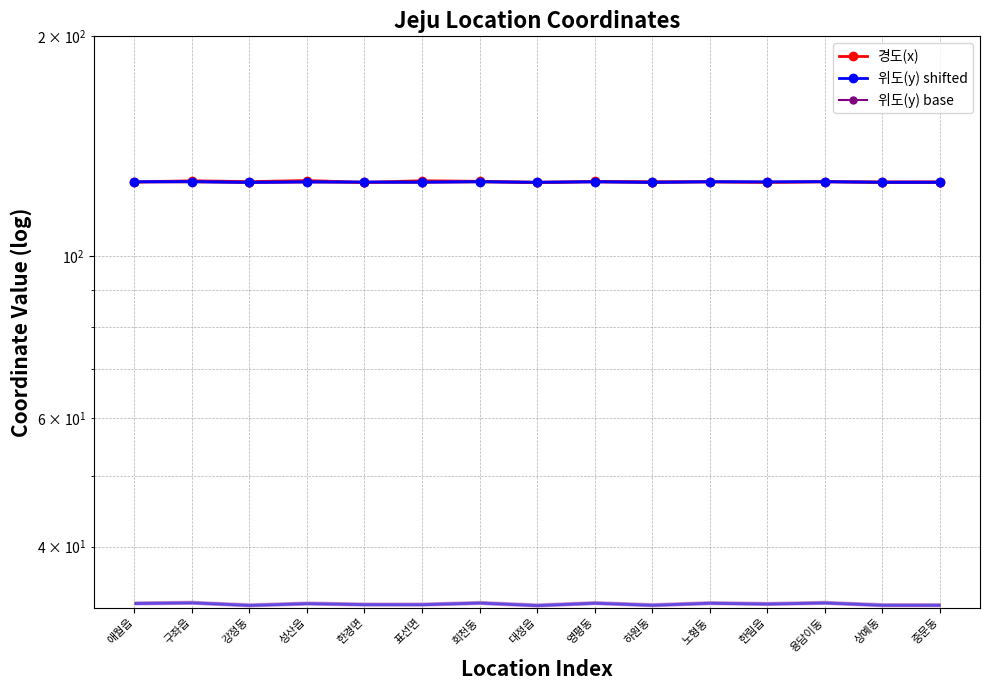

Between 성산읍 and 상예동, which is larger?

성산읍